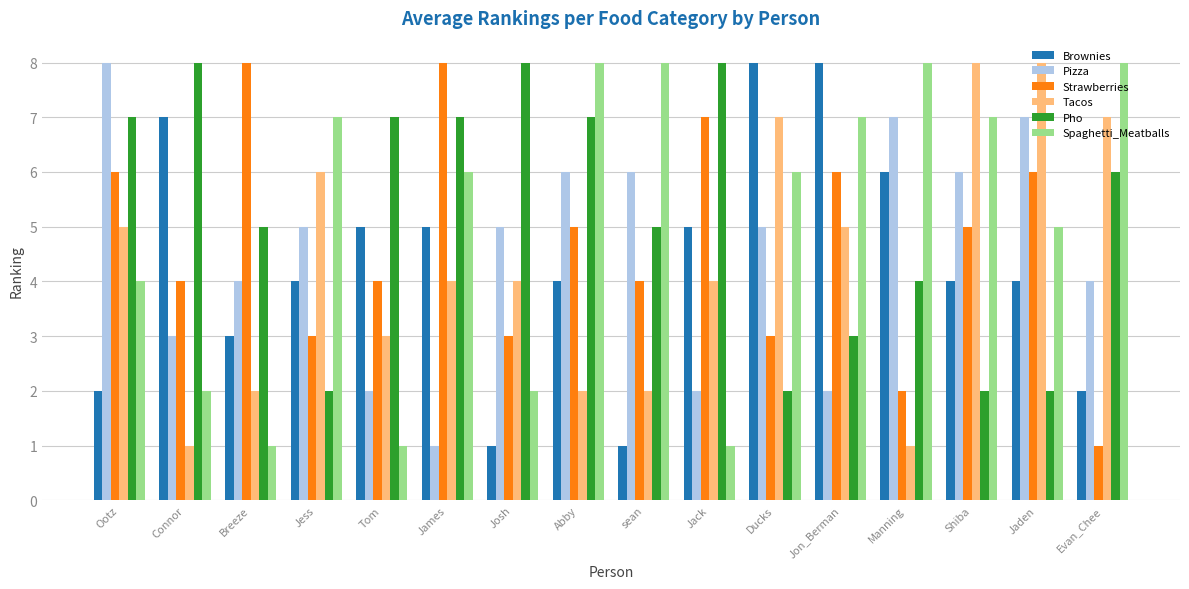

At how many categories does at least one series exceed 2?

16